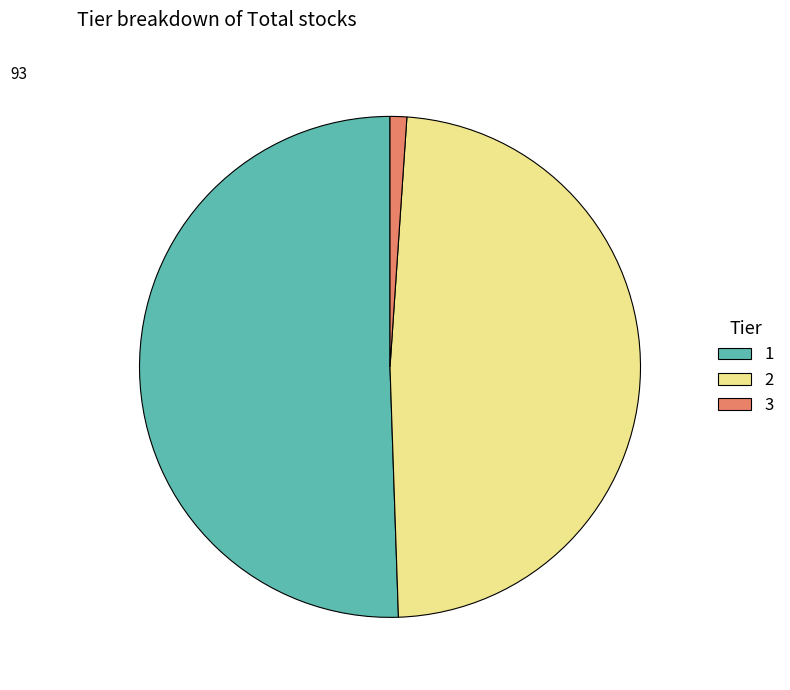

Is it true that 3 is 11% of the pie?

False